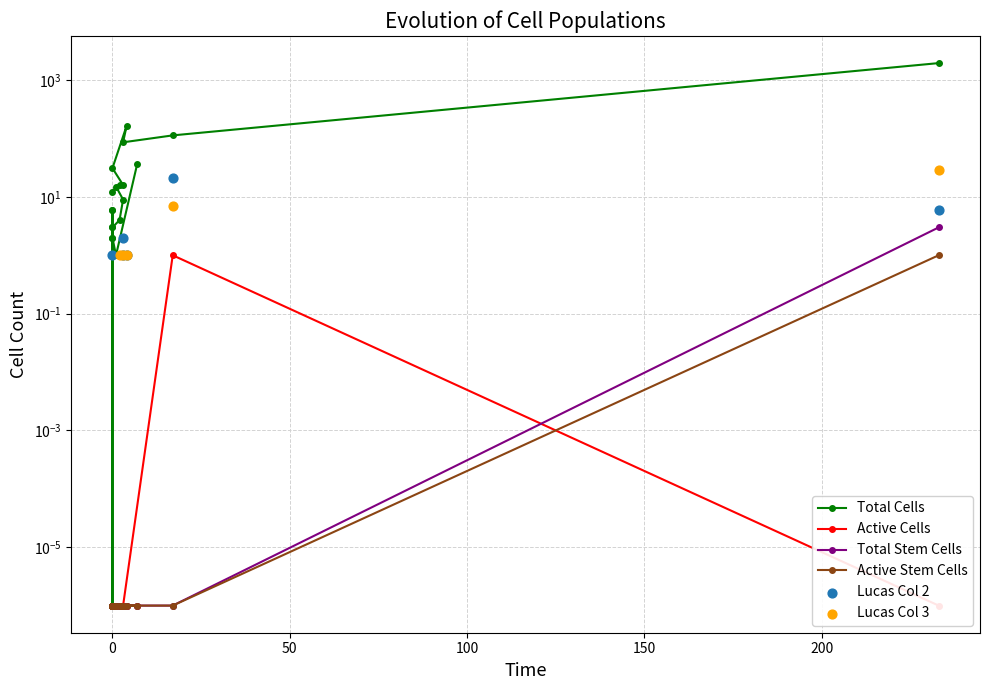

What are all the series names shown in the legend?

Total Cells, Active Cells, Total Stem Cells, Active Stem Cells, Lucas Col 2, Lucas Col 3